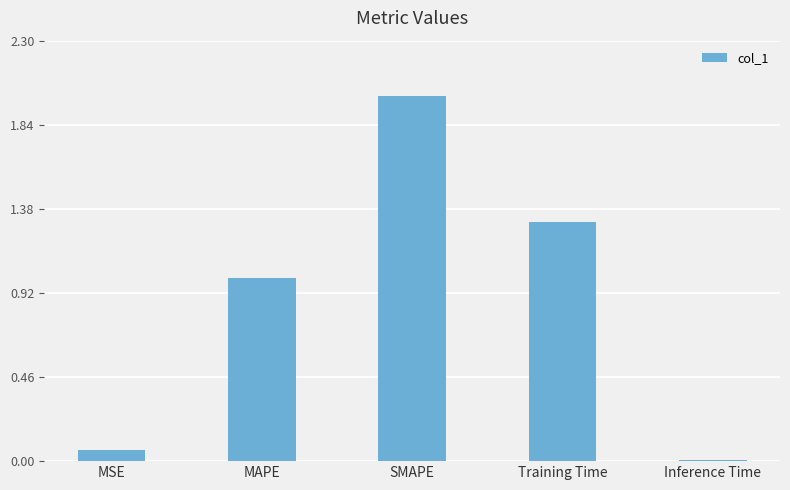

The chart shows a value of 0.4 at Training Time. True or false?

False